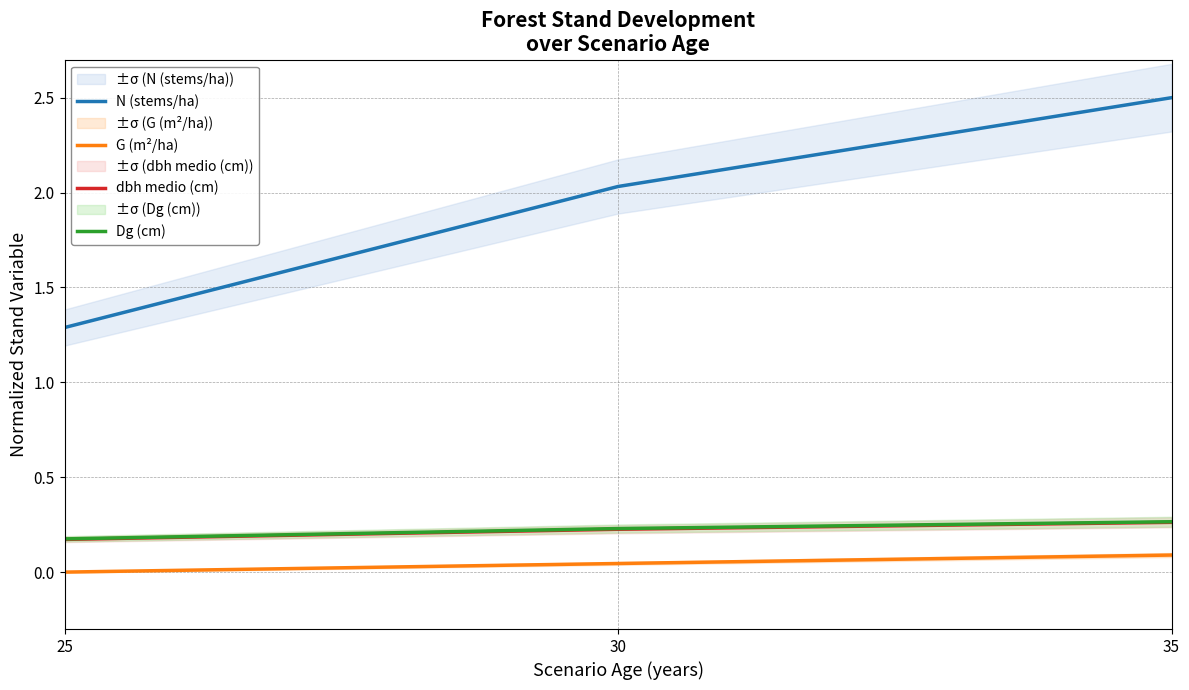

Reading left to right, extract all data points from this chart.

N (stems/ha): 1.3	2.0	2.5
G (m²/ha): 0.0	0.0	0.1
dbh medio (cm): 0.2	0.2	0.3
Dg (cm): 0.2	0.2	0.3